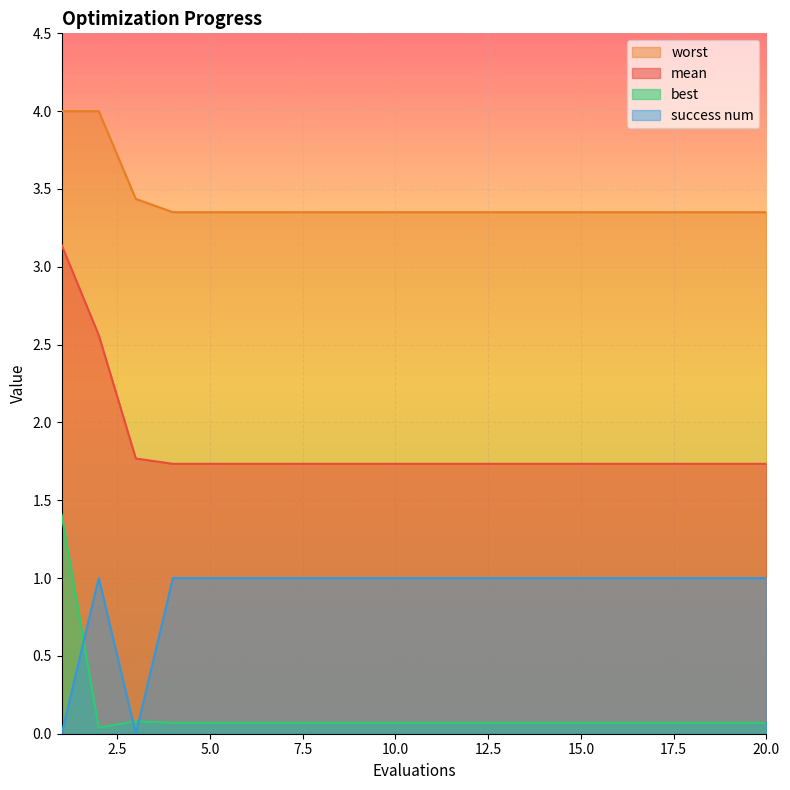

True or false: worst and success num intersect in this chart.

False